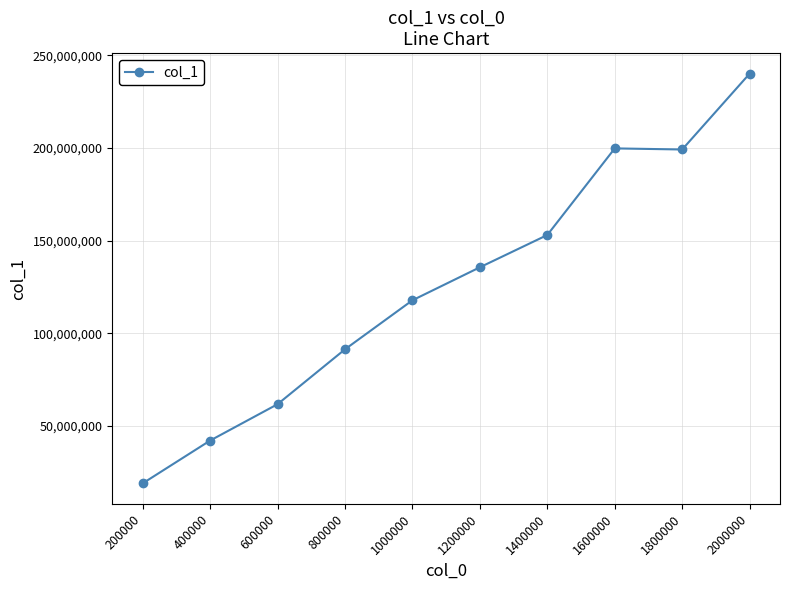

What is the maximum value shown in the chart?

240115377